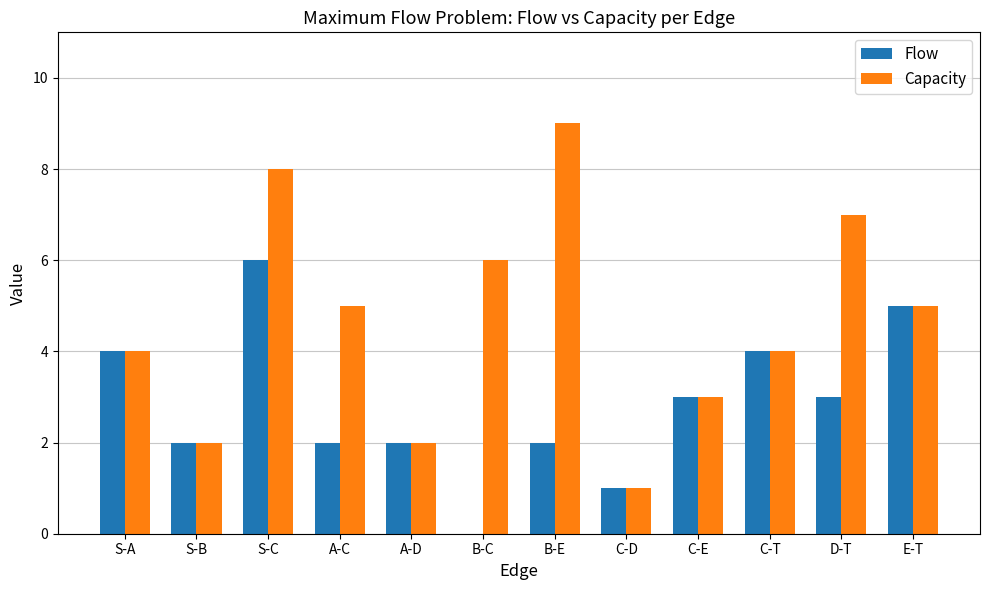

At which label does Flow first exceed 3?

S-A